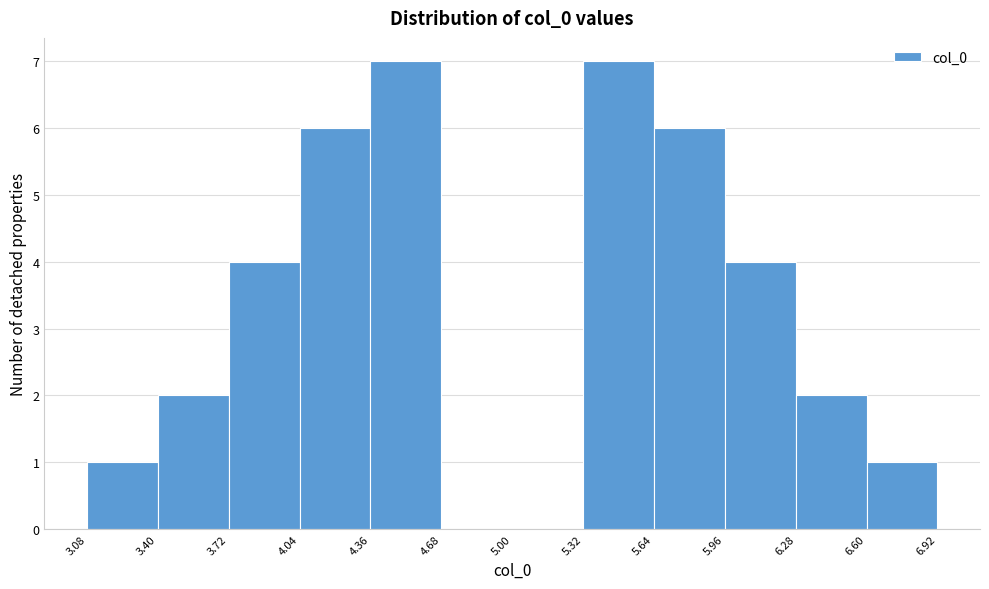

Reading left to right, list every bar in this chart as the range it spans on the x-axis followed by its height. The values are not printed on the chart, so give them approximately, as read against the axis.

3.08 to 3.40: 1
3.40 to 3.72: 2
3.72 to 4.04: 4
4.04 to 4.36: 6
4.36 to 4.68: 7
4.68 to 5.00: 0
5.00 to 5.32: 0
5.32 to 5.64: 7
5.64 to 5.96: 6
5.96 to 6.28: 4
6.28 to 6.60: 2
6.60 to 6.92: 1